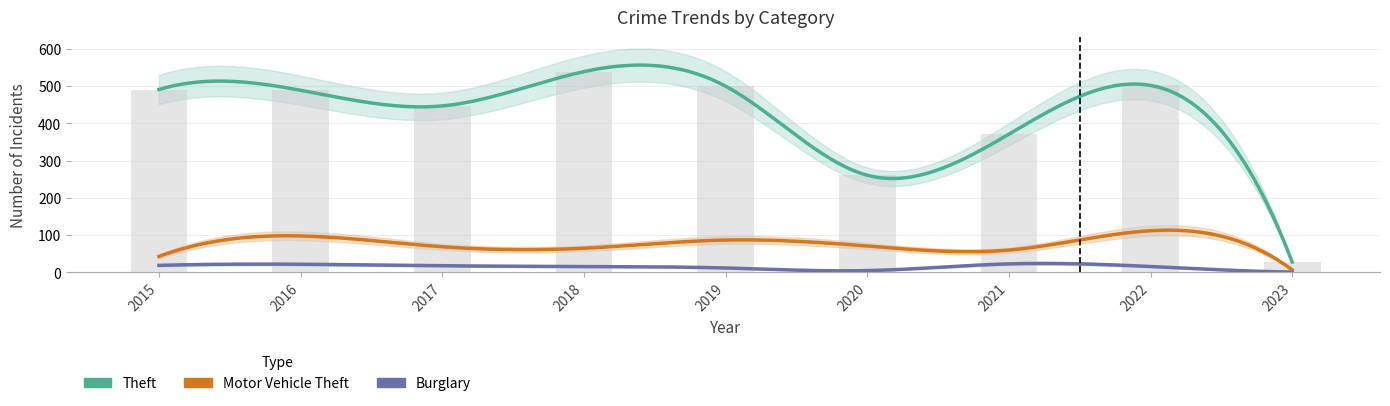

The value of Motor Vehicle Theft at 2021 is 87. True or false?

False